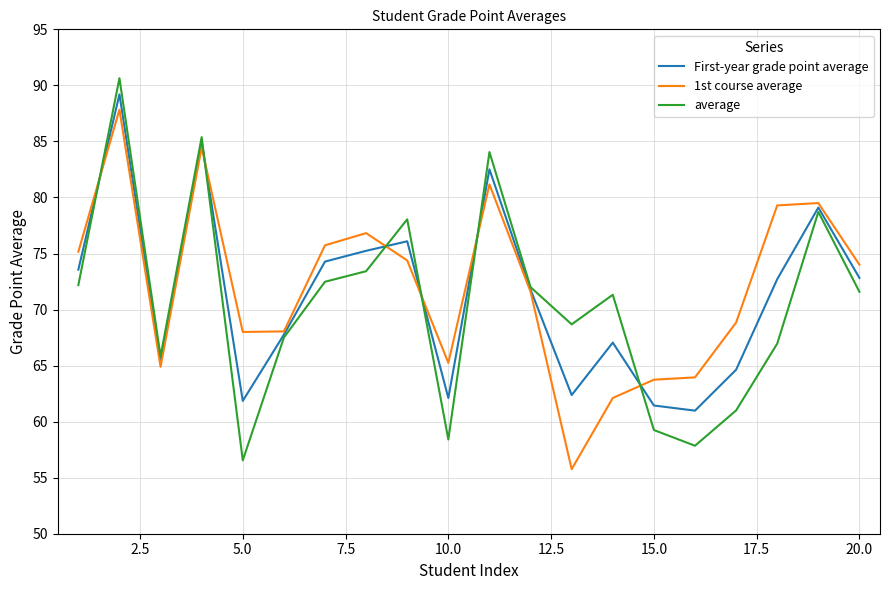

What are all the series names shown in the legend?

First-year grade point average, 1st course average, average